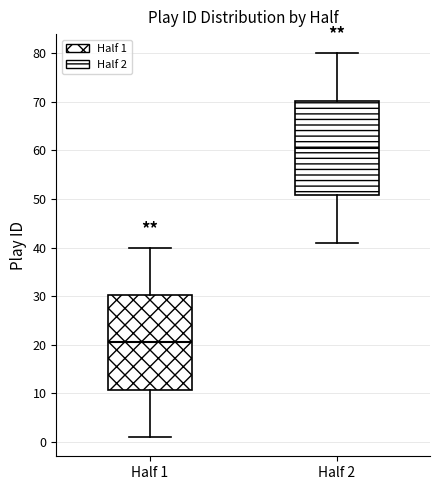

Where is the upper edge of the box for Half 1 on the y-axis? The values are not printed on the chart, so give them approximately, as read against the axis.

30